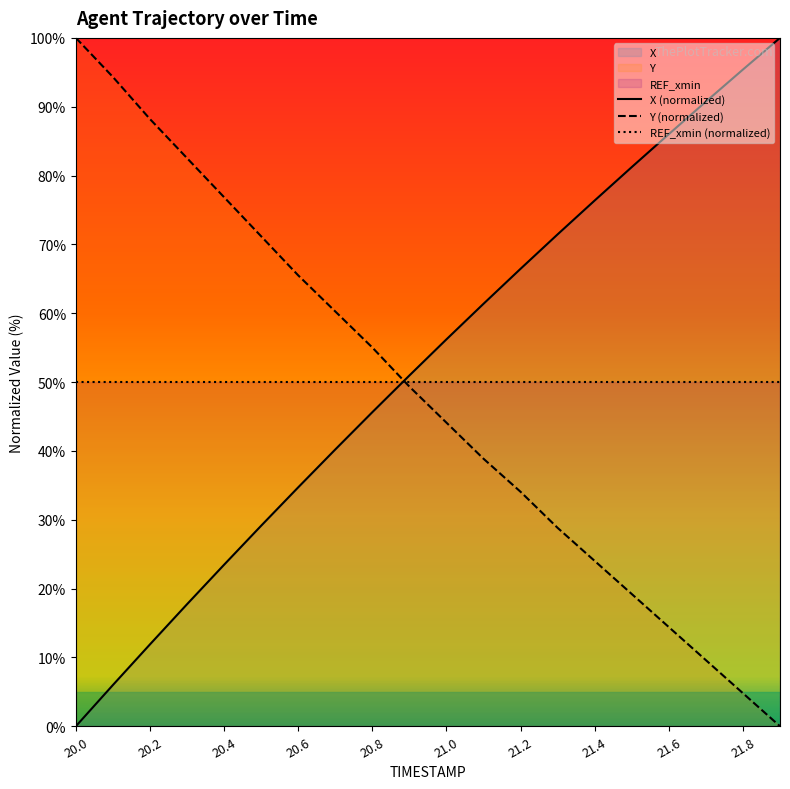

At which category does the chart reach its minimum across all series?

20.0